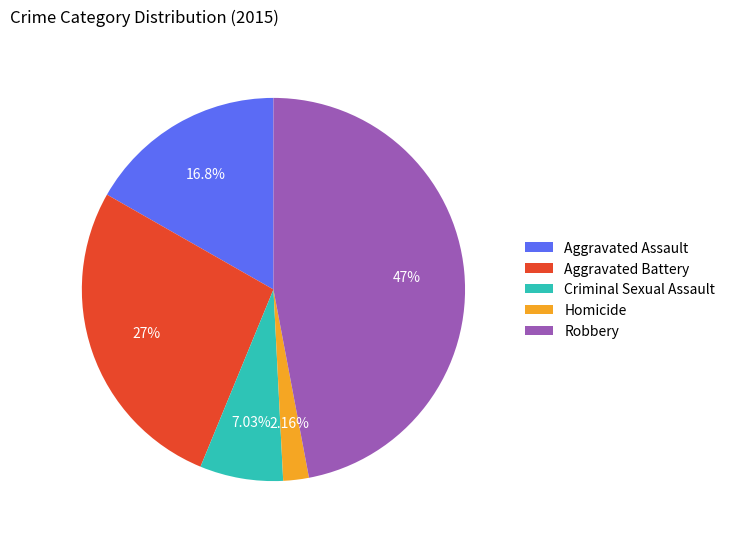

How many segments does this pie chart have?

5